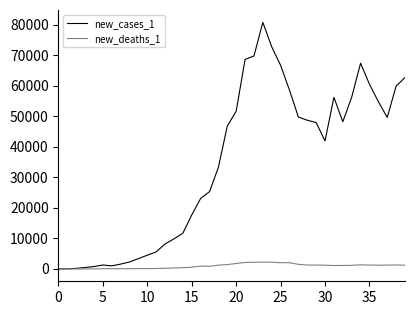

Rank the series by their maximum value, from lowest to highest.

new_deaths_1, new_cases_1